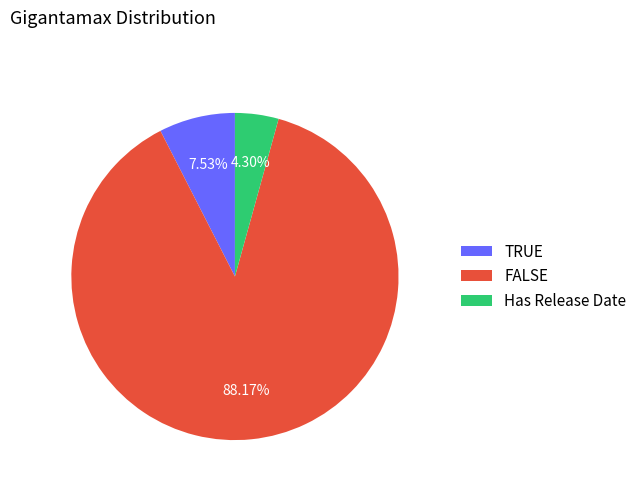

How many slices are in this pie chart?

3